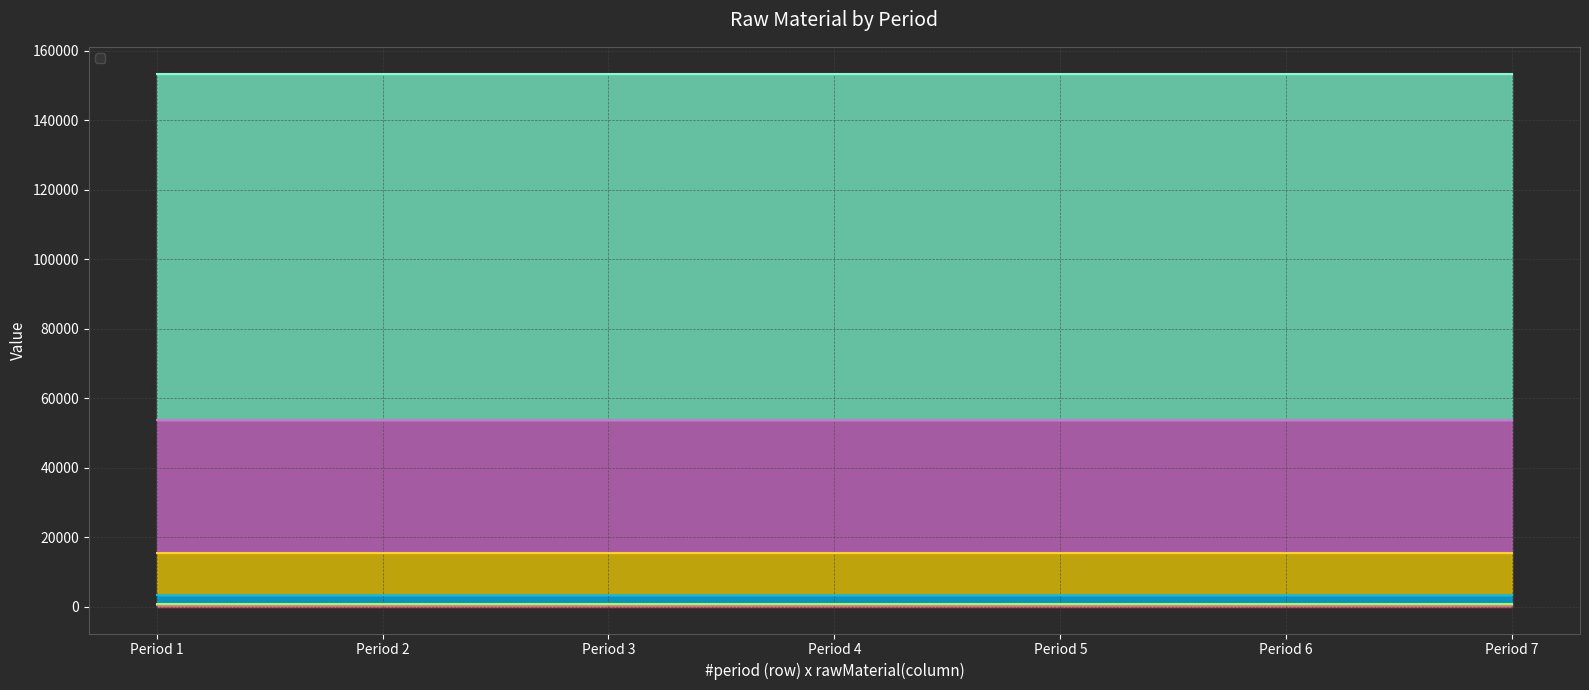

True or false: _5 and _2 intersect in this chart.

False